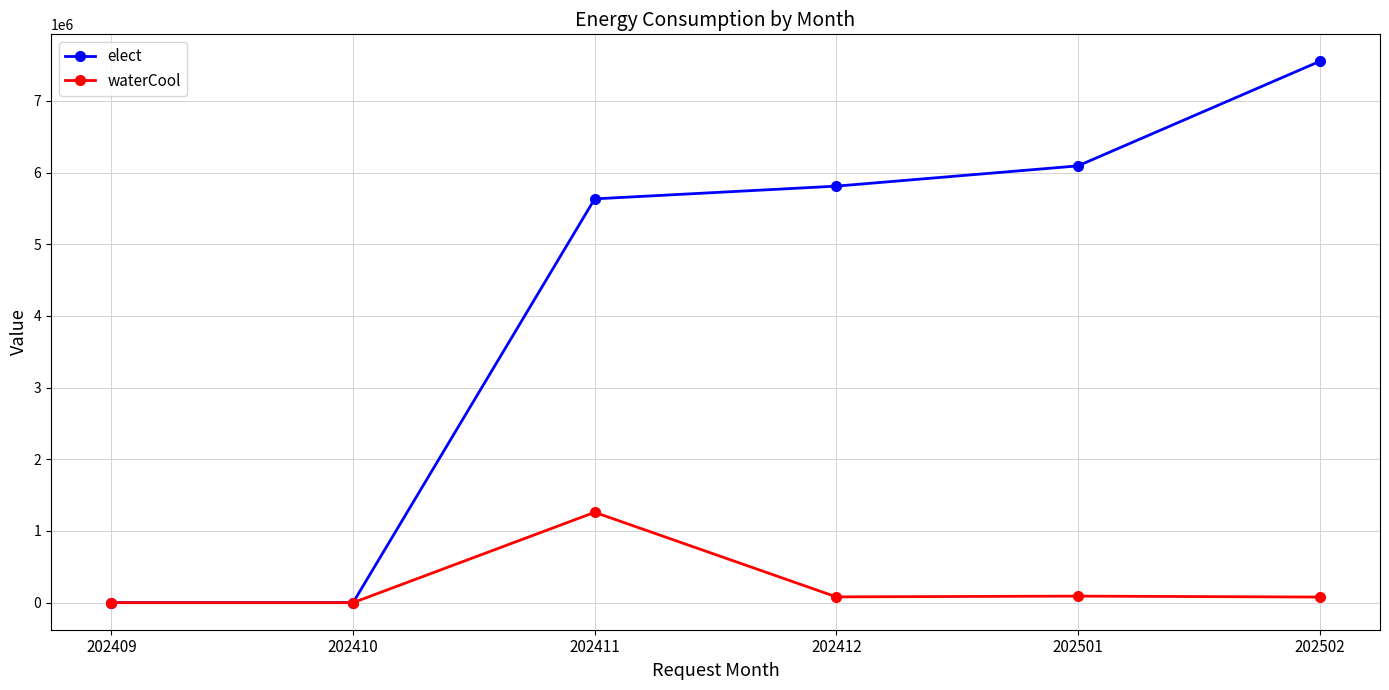

True or false: elect has more than 1 points higher than both neighbors.

False